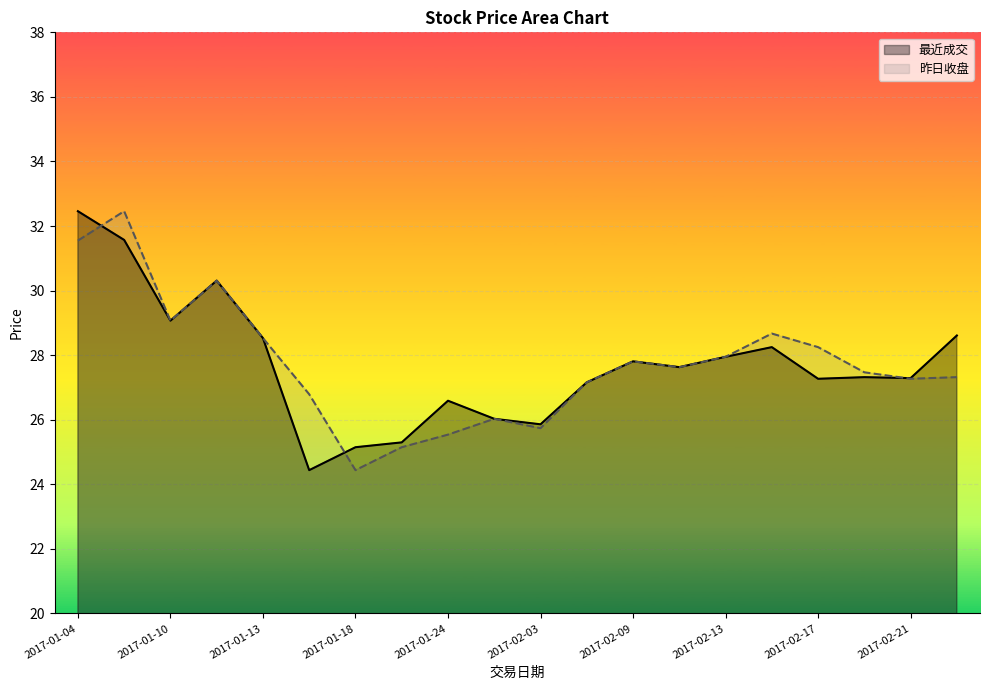

True or false: 昨日收盘 has a value of 15.1 at 2017-01-10.

False